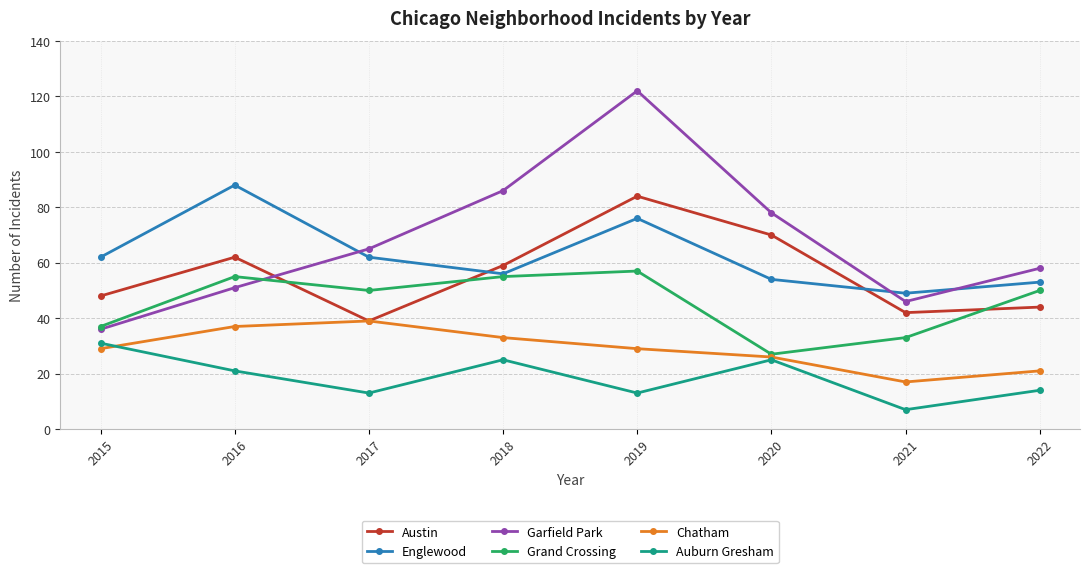

What is the value of the Garfield Park point at the 1st from the left?

36